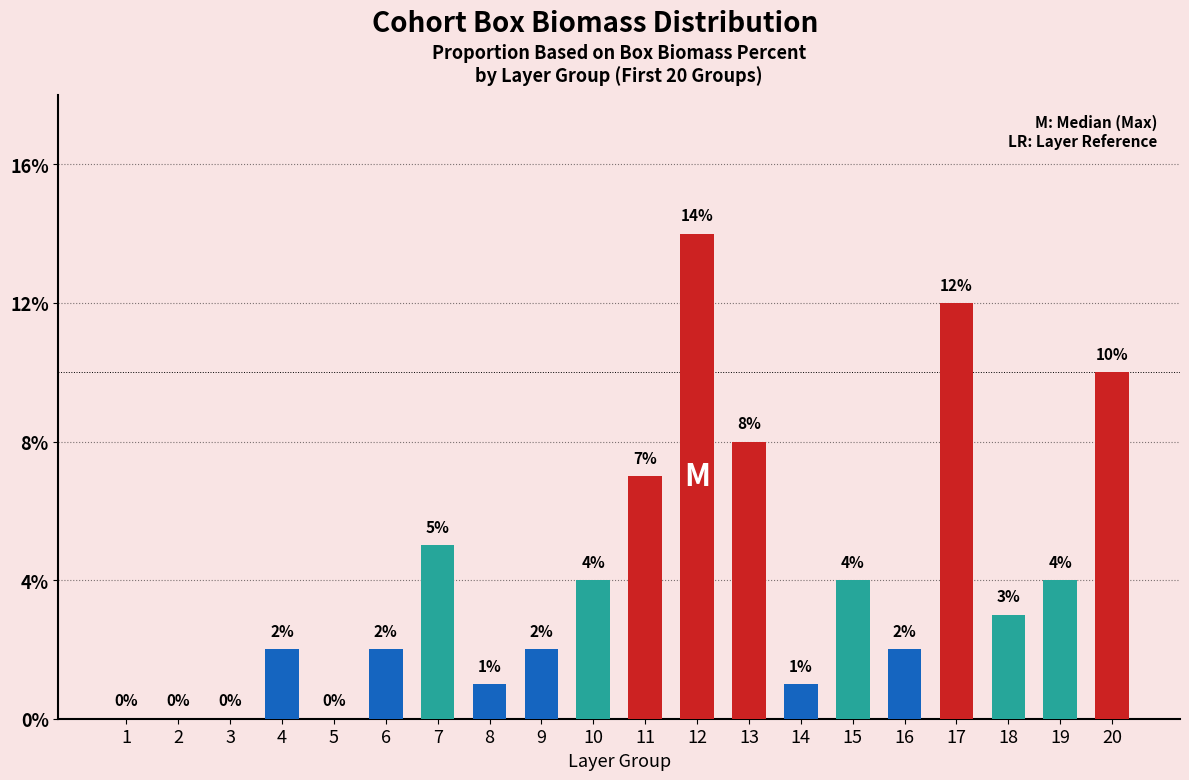

Reading left to right, list all the values displayed in this chart.

0.0	0.0	0.0	2.0	0.0	2.0	5.0	1.0	2.0	4.0	7.0	14.0	8.0	1.0	4.0	2.0	12.0	3.0	4.0	10.0